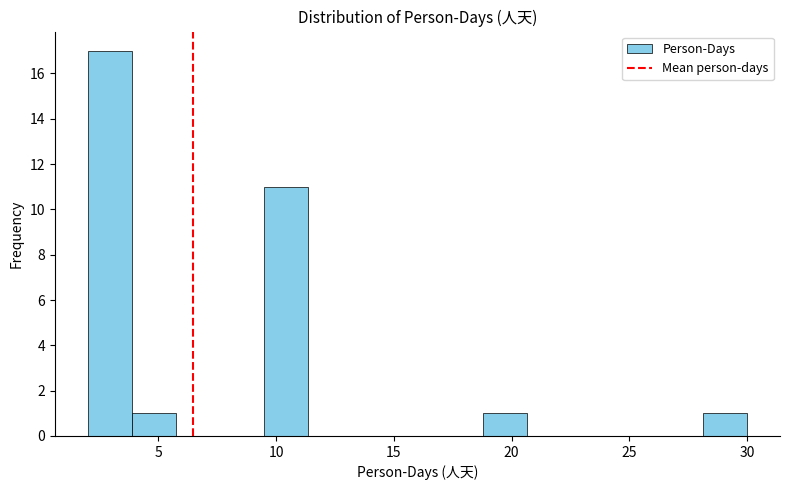

Read against the x-axis, roughly where is the centre of the tallest bar?

3.0